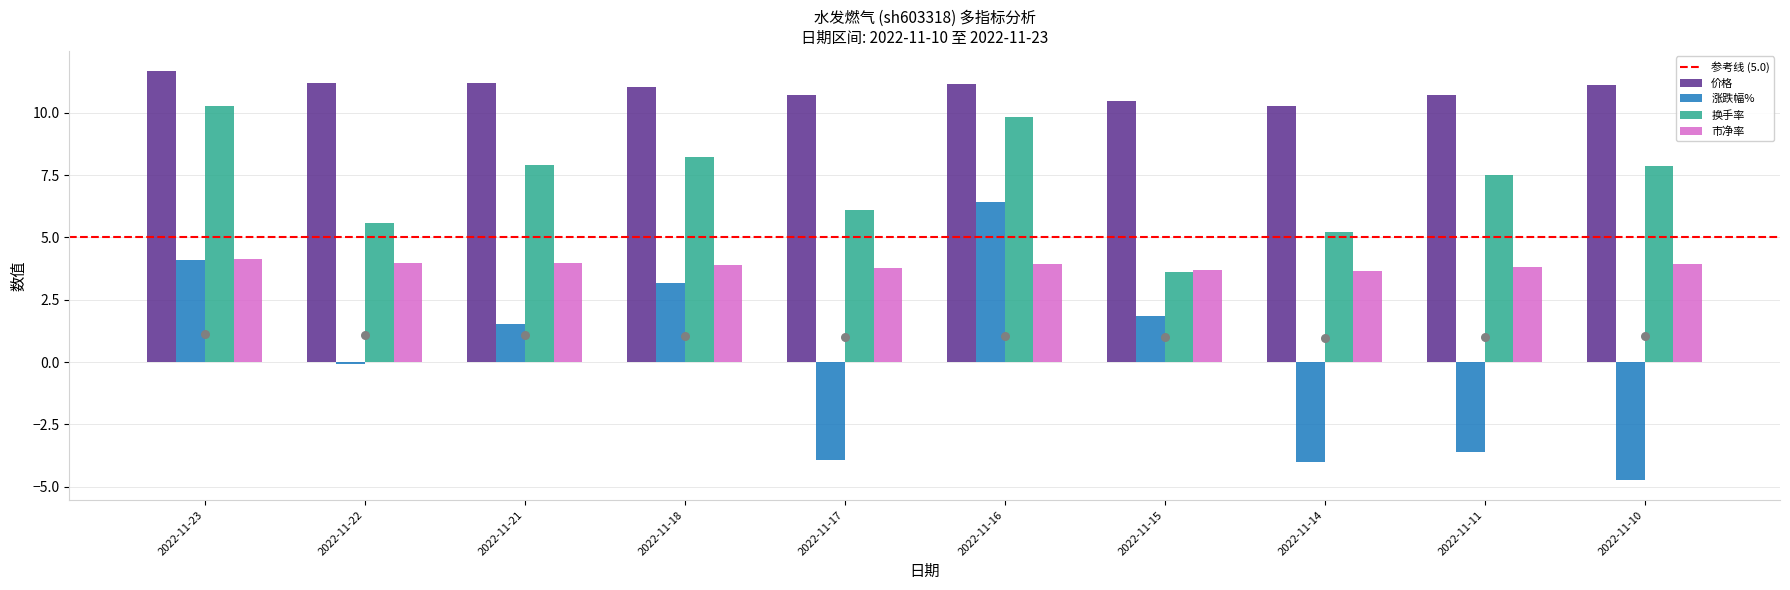

Is the value of 涨跌幅% at 2022-11-21 greater than the value of 换手率 at 2022-11-18?

No